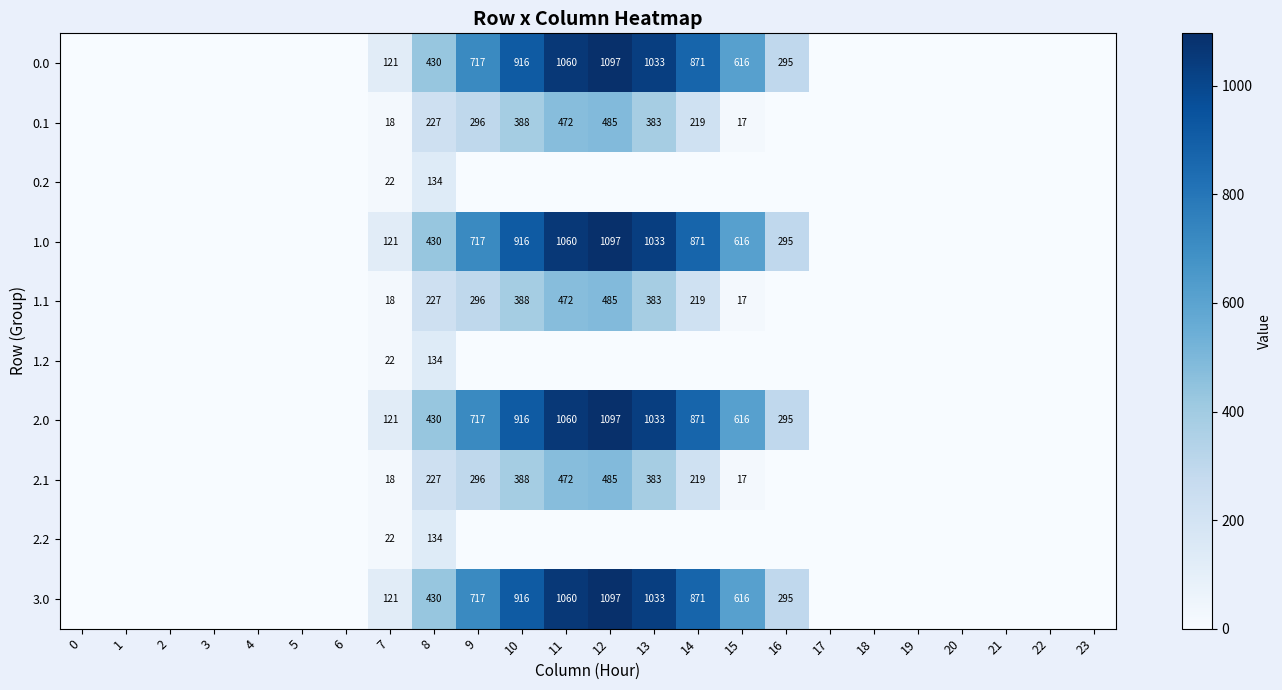

Is it true that 0.0 equals 477 at 13?

False